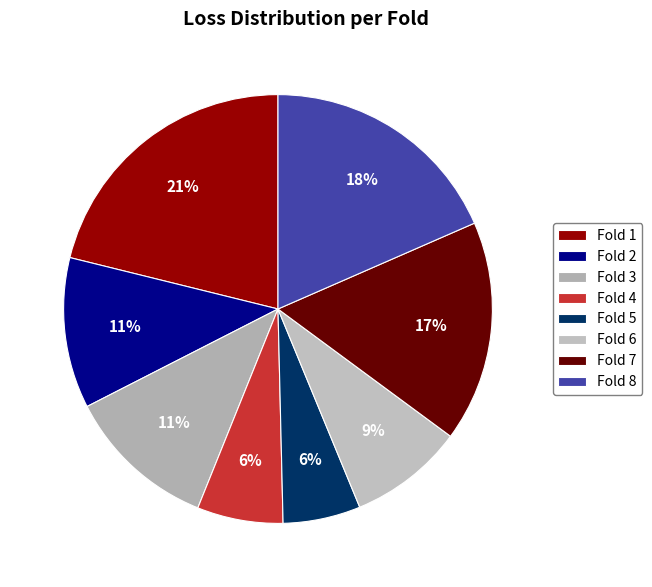

Is there a majority slice in this chart?

No